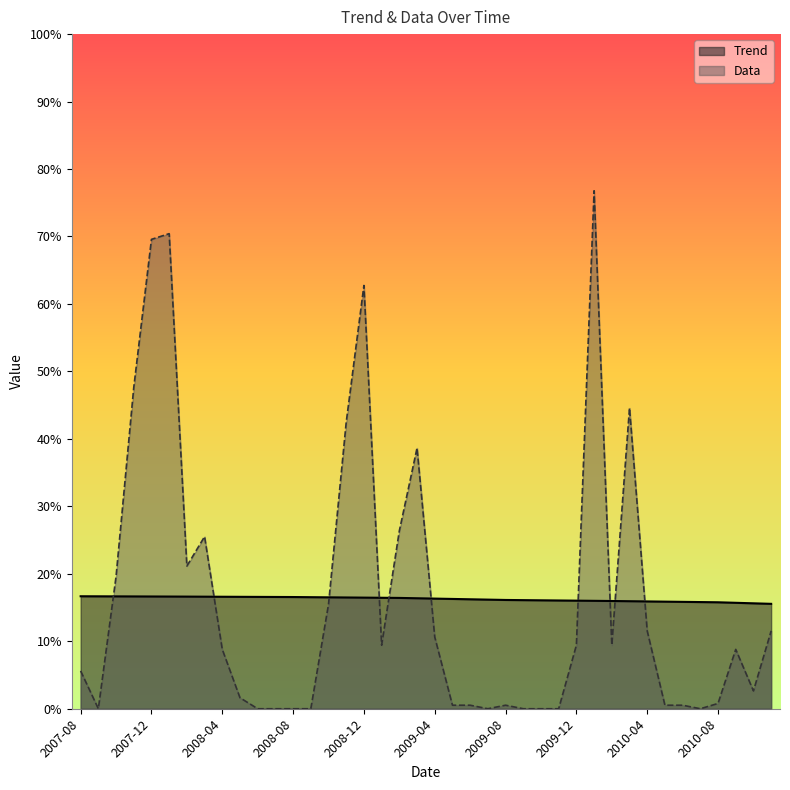

Which category has the lowest value across all series?

2007-09